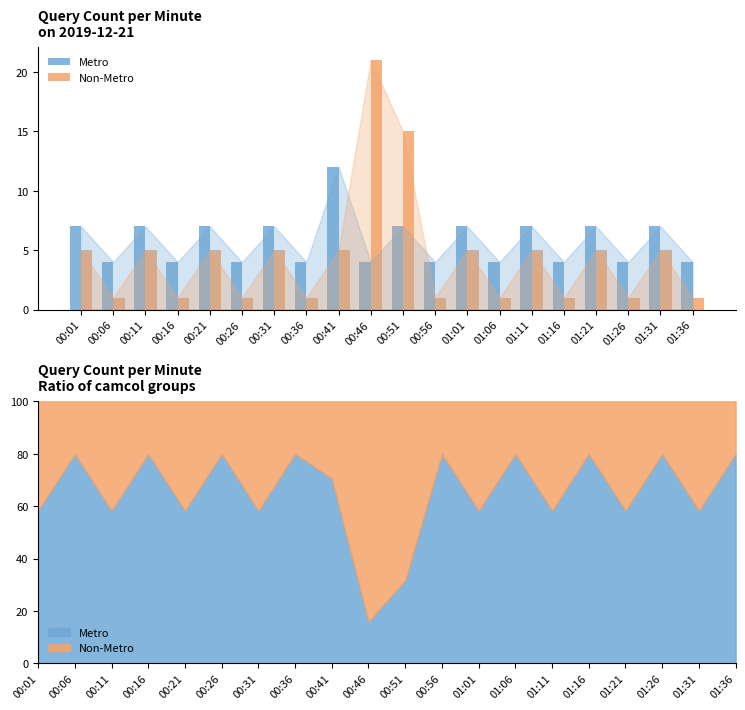

What is the sum of the Non-Metro values at 01:26 and 01:36?

2